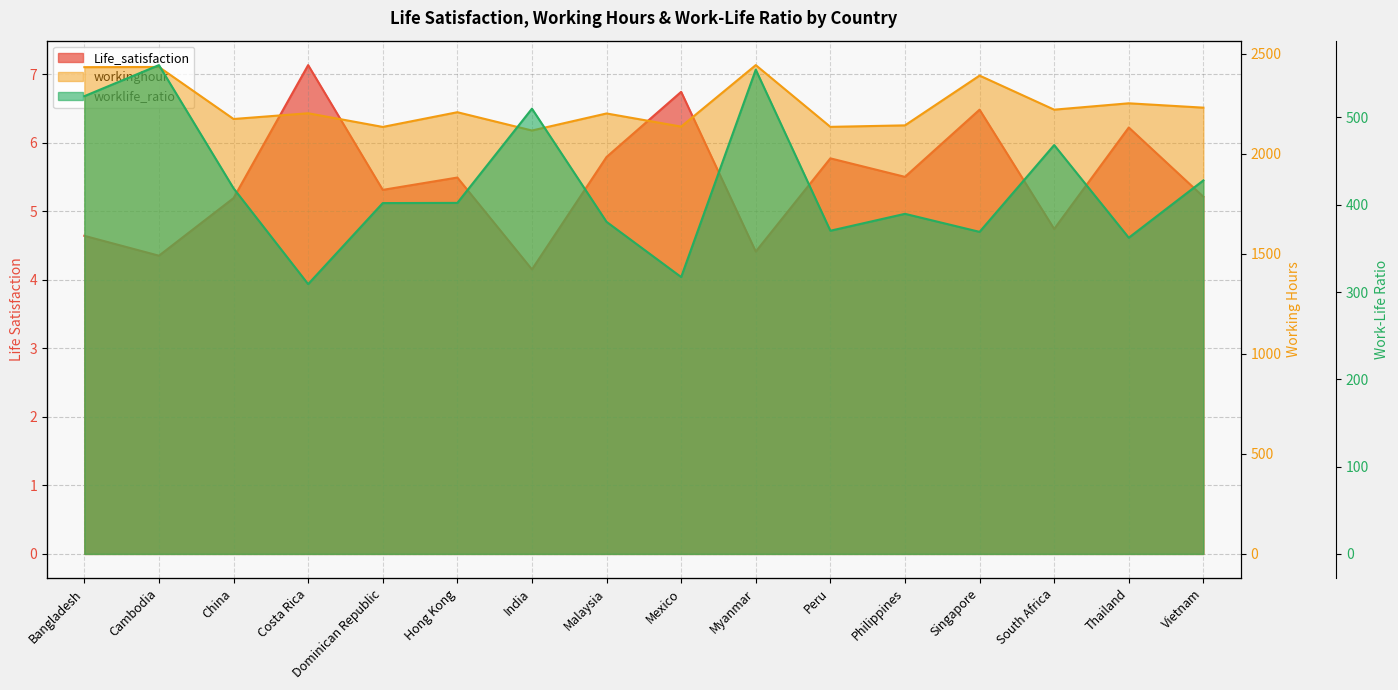

Reading left to right, transcribe all the data shown in this chart.

Life_satisfaction: 4.6	4.3	5.2	7.1	5.3	5.5	4.2	5.8	6.7	4.4	5.8	5.5	6.5	4.7	6.2	5.2
workinghour: 2434.1	2435.1	2174.9	2203.6	2135.2	2208.8	2117.3	2202.6	2136.9	2444.4	2135.6	2143.0	2391.9	2221.6	2253.4	2231.6
worklife_ratio: 524.4	560.0	418.9	309.1	401.9	402.2	510.1	380.4	317.2	554.8	370.3	389.6	369.0	468.4	362.2	427.9